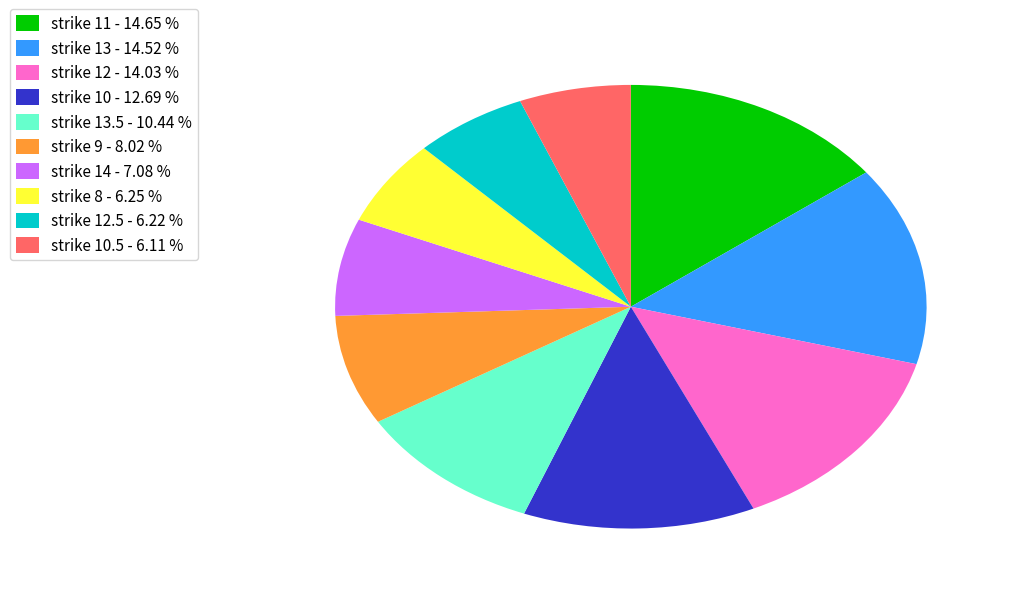

What is the ratio of the value at strike 10 - 12.69 % to the value at strike 9 - 8.02 %?

1.6